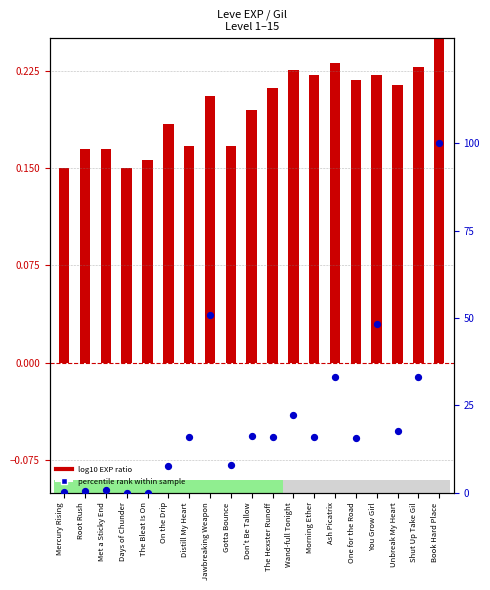

What are all the series names shown in the legend?

log10 EXP ratio, percentile rank within sample